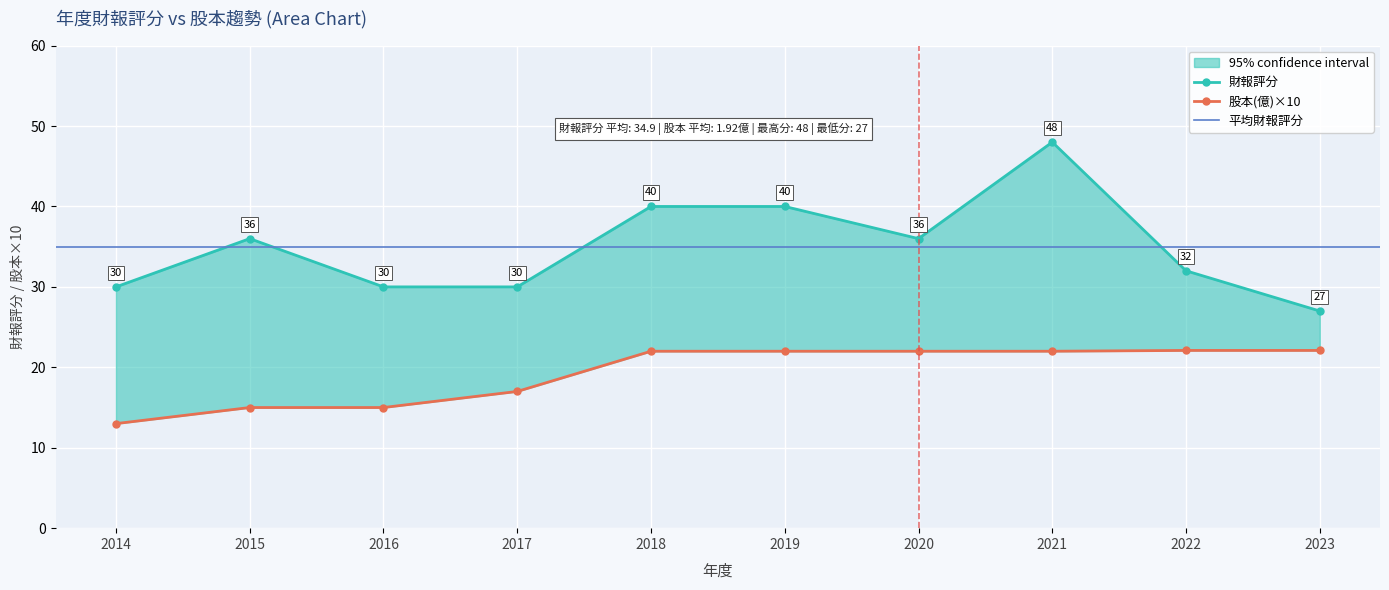

How many distinct data groups are displayed?

2